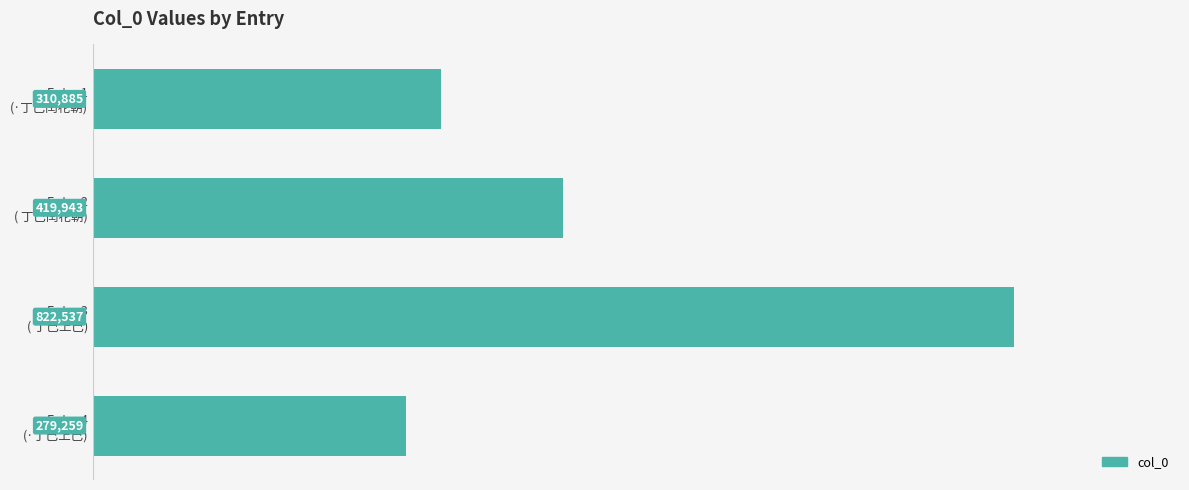

Which category has the lowest value across all series?

Entry 4
(·丁巳上巳)